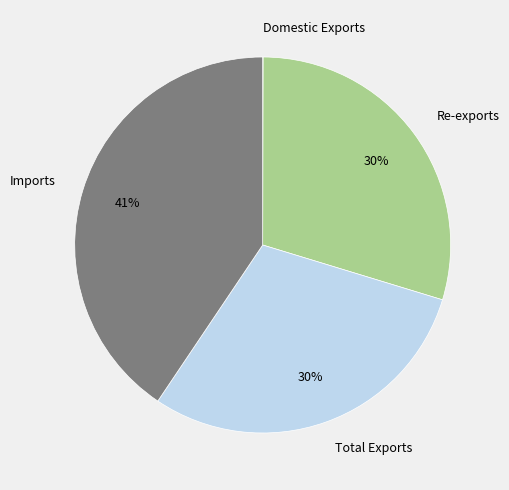

True or false: Imports accounts for 41% of the total.

True